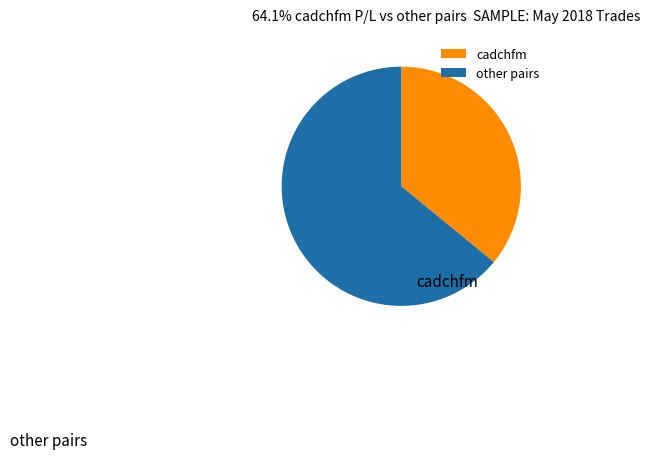

What is the ratio of the value at cadchfm to the value at other pairs?

0.6